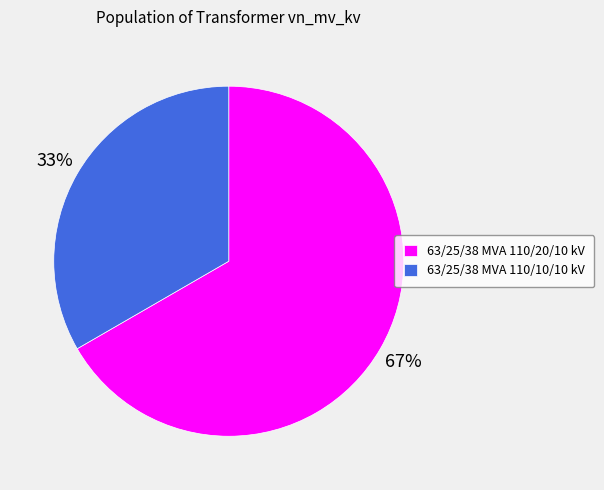

How many slices are in this pie chart?

2